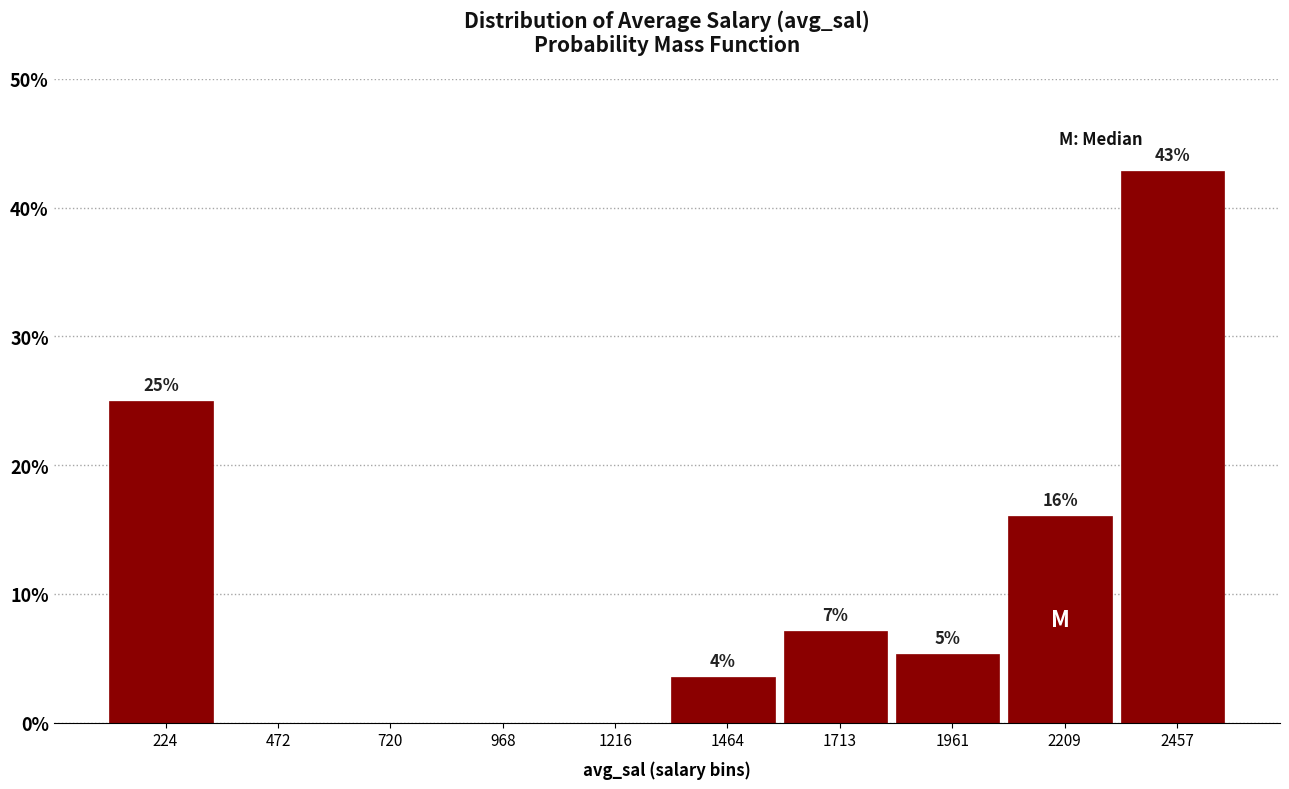

Which range on the x-axis has the tallest bar?

2350 to 2600